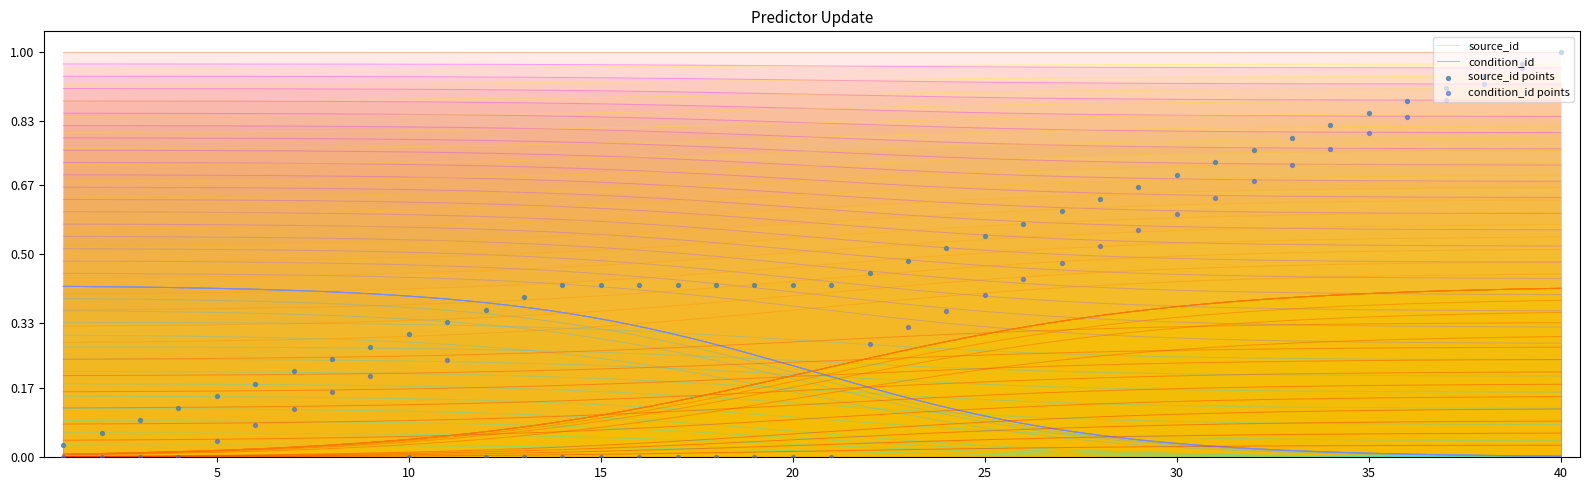

What are all the series names shown in the legend?

source_id, condition_id